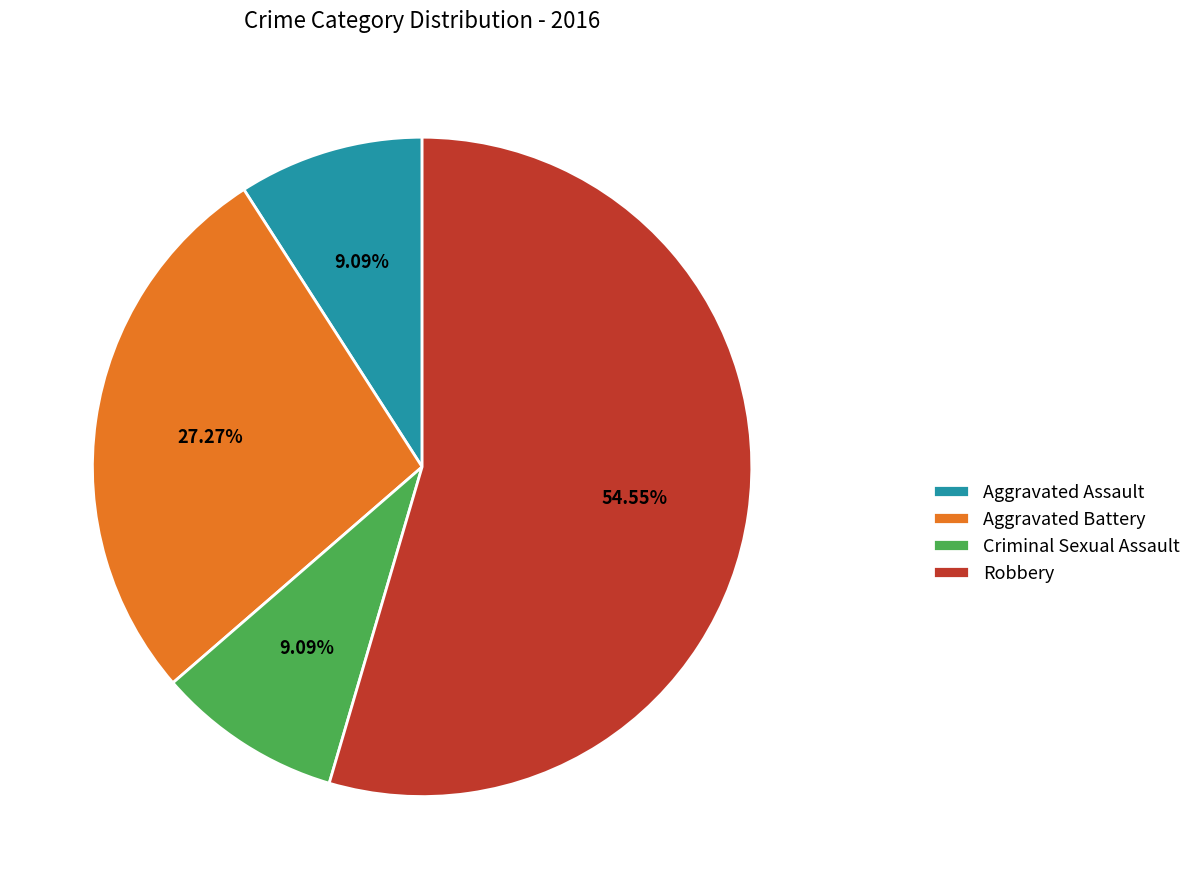

What is the ratio of the value at Aggravated Battery to the value at Aggravated Assault?

3.0